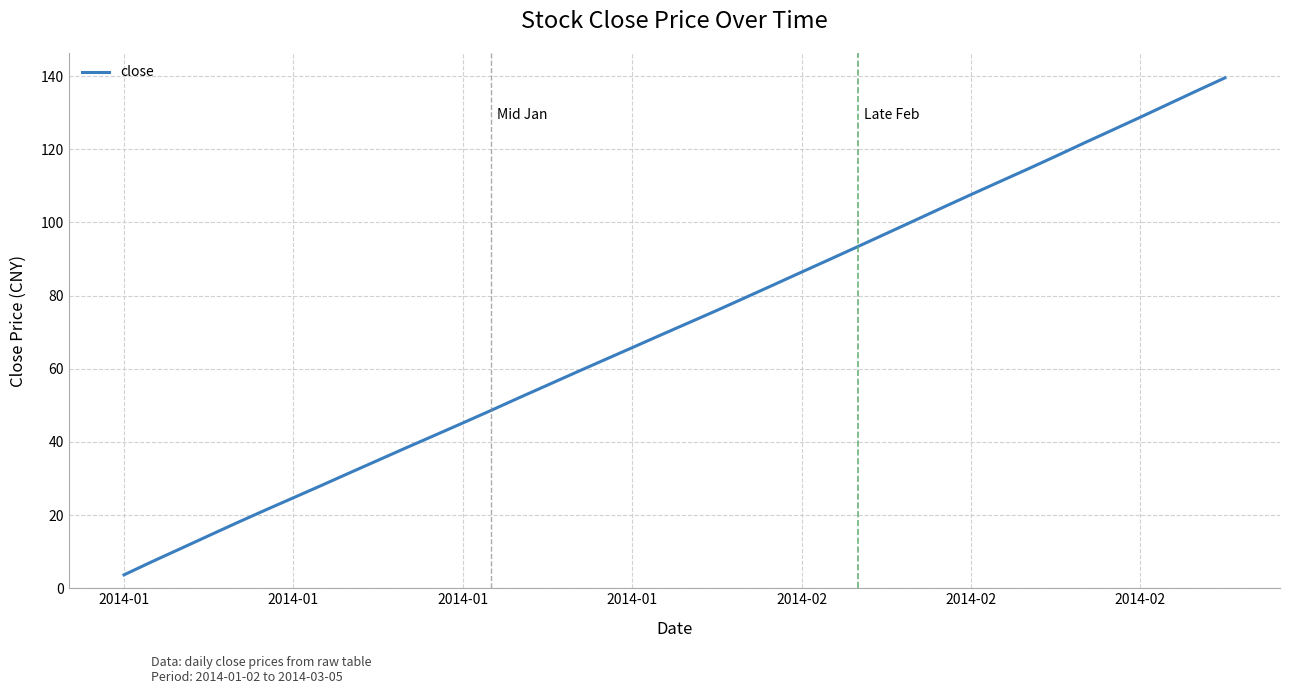

What is the smallest value displayed?

3.7